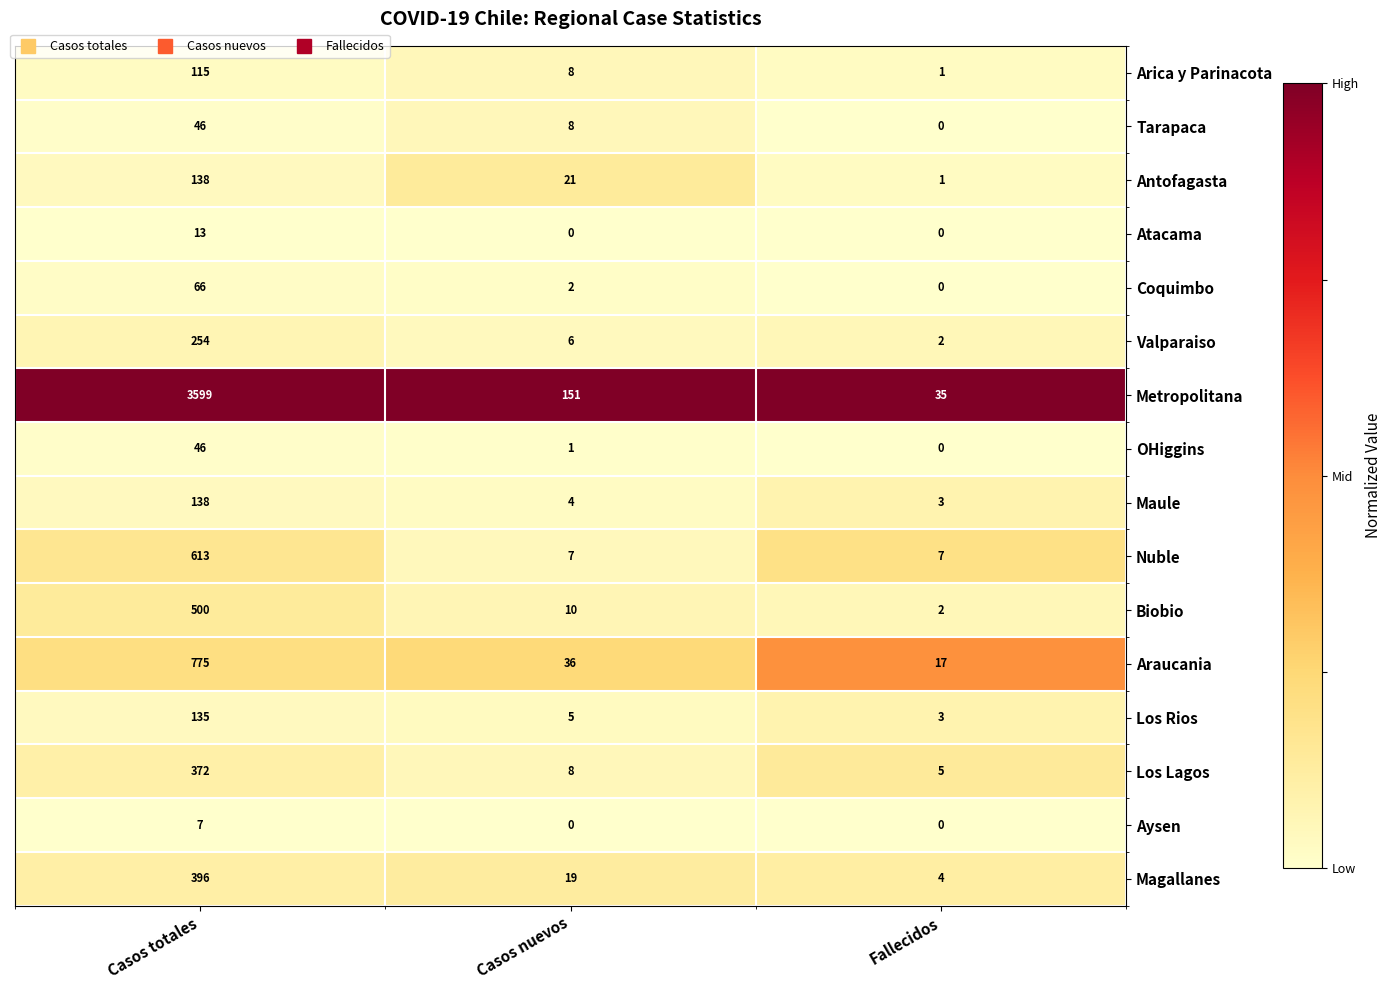

What is the difference between the maximum and minimum values in the Atacama series?

13